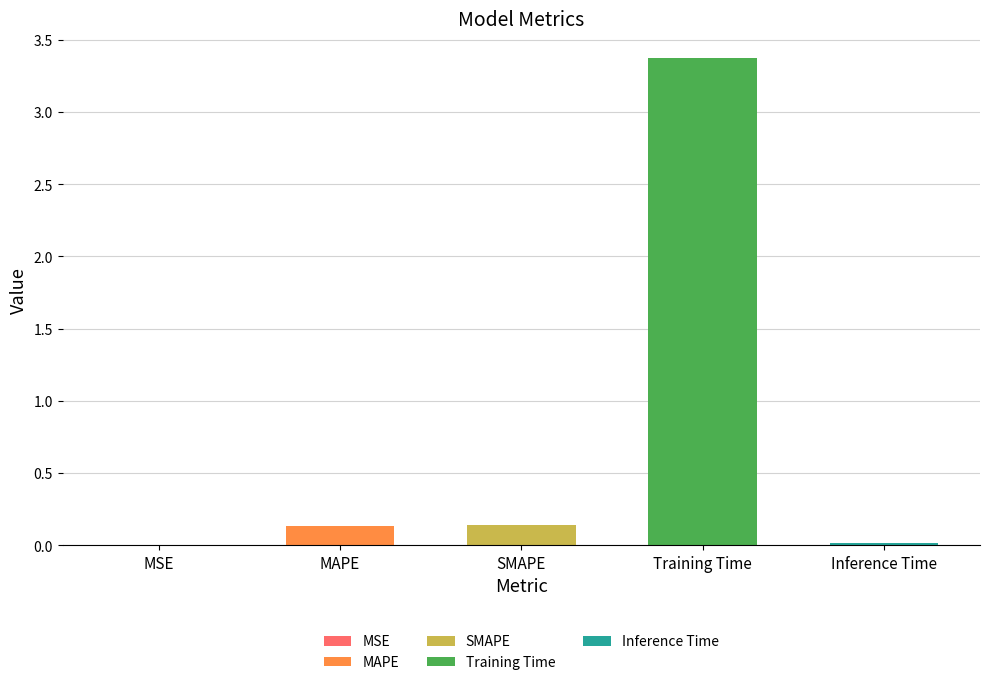

List the labels in order of value, smallest first.

MSE, Inference Time, MAPE, SMAPE, Training Time